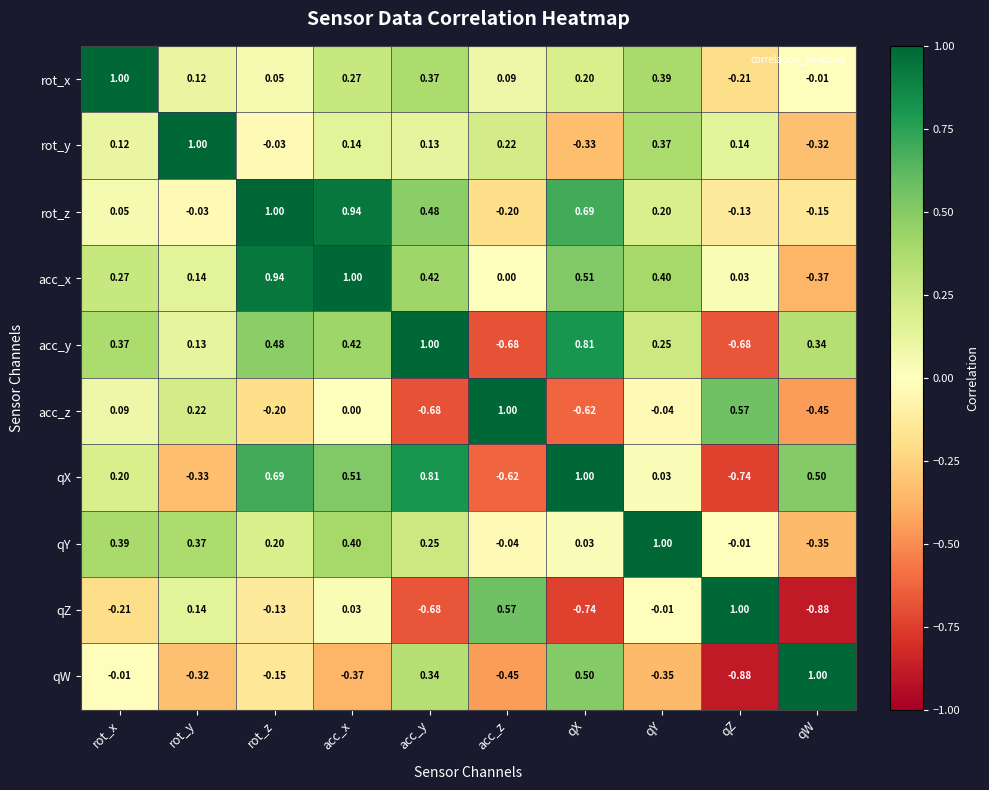

Is the value of rot_x at qZ greater than the value of qW at rot_x?

No